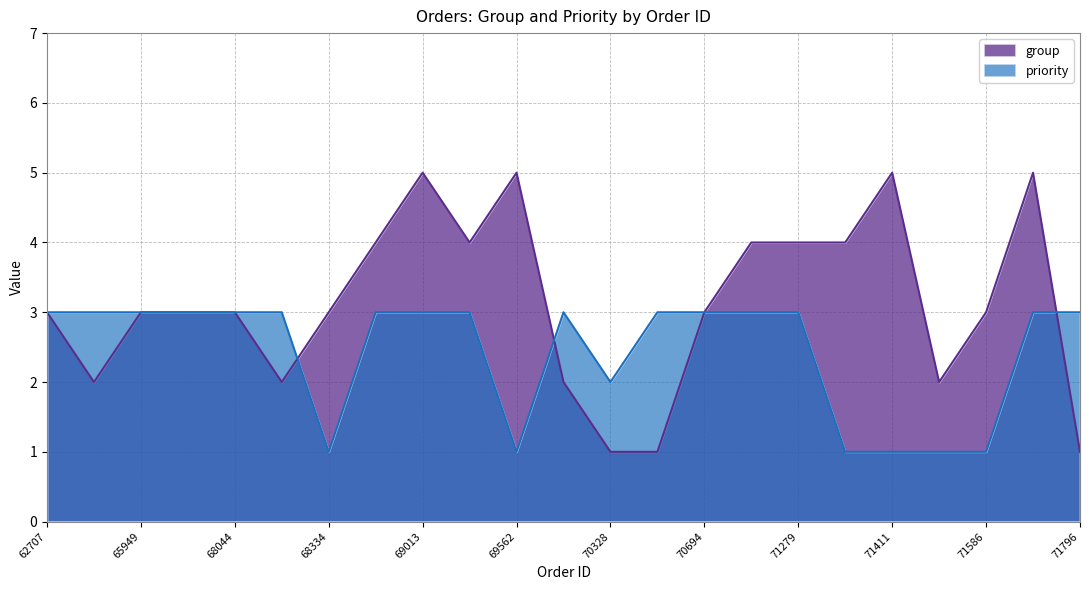

Which series has the largest total across all categories?

group